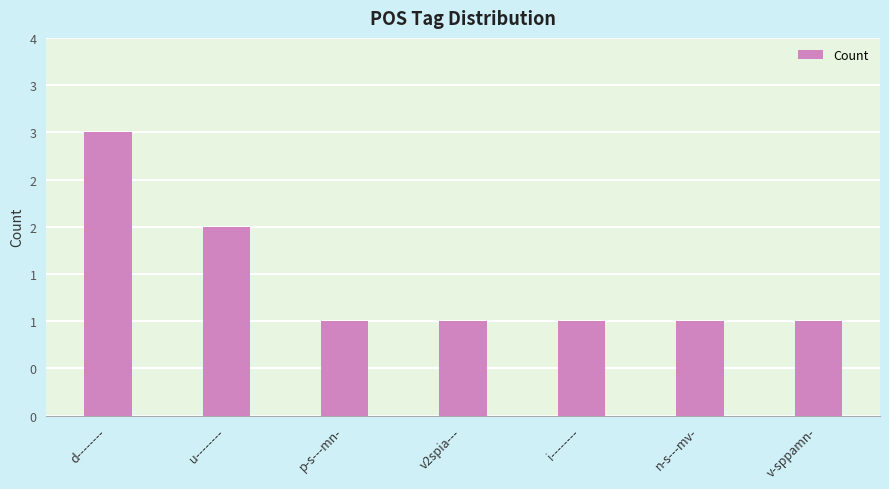

What is the ratio of the value at d-------- to the value at p-s---mn-?

3.0